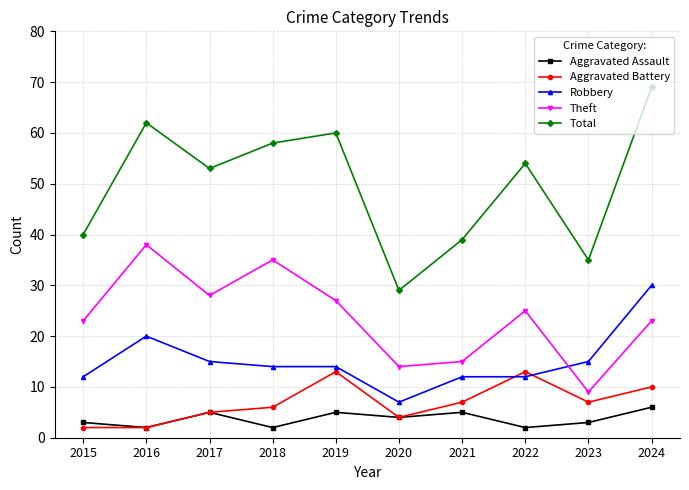

In Total, how many points are higher than both neighbors (excluding endpoints)?

3